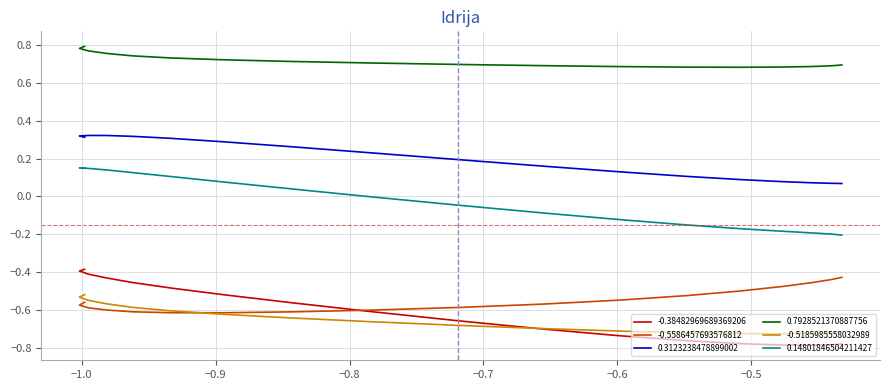

Is this an area chart (filled region under the line)?

No